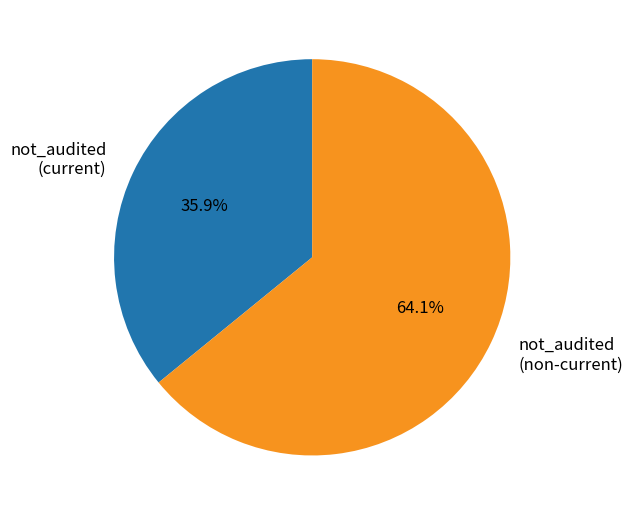

Count the number of slices in the pie.

2